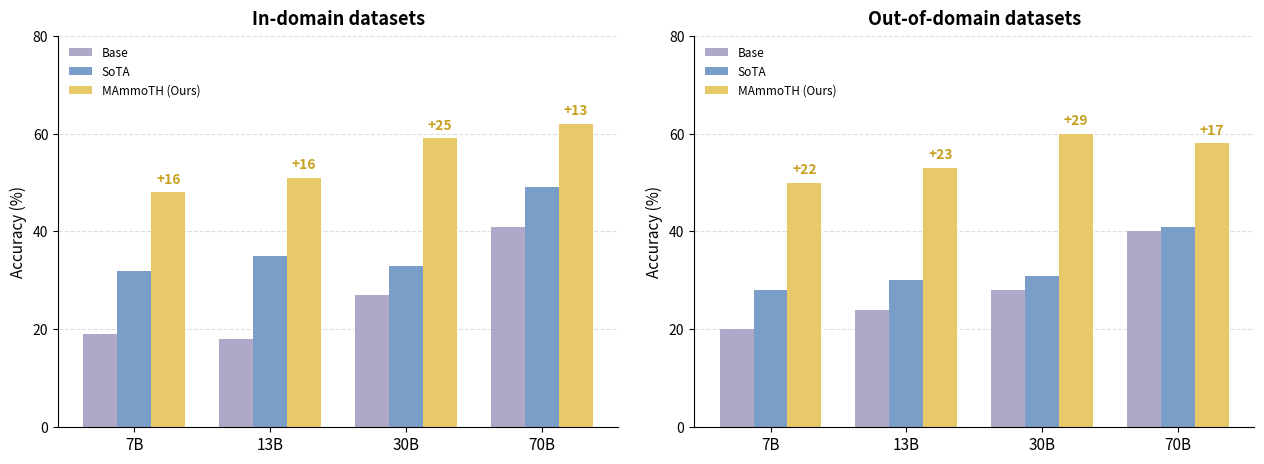

Rank the series at 70B from highest to lowest value.

MAmmoTH (Ours), SoTA, Base